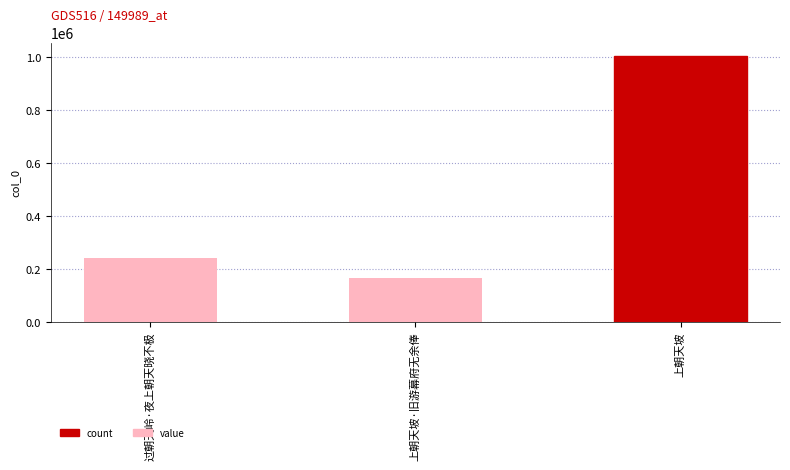

Approximately how many times larger is the value at 上朝天坡·旧游幕府无余俸 compared to 过朝天岭·夜上朝天晓不极?

0.7